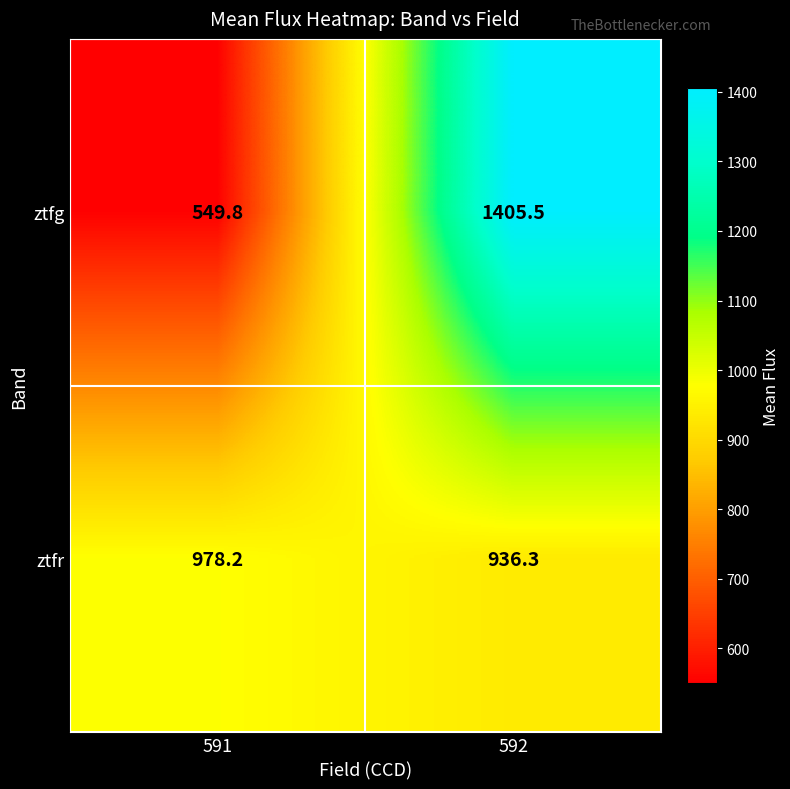

Reading right to left, extract all data points from this chart.

ztfg: 1405.5	549.8
ztfr: 936.3	978.2